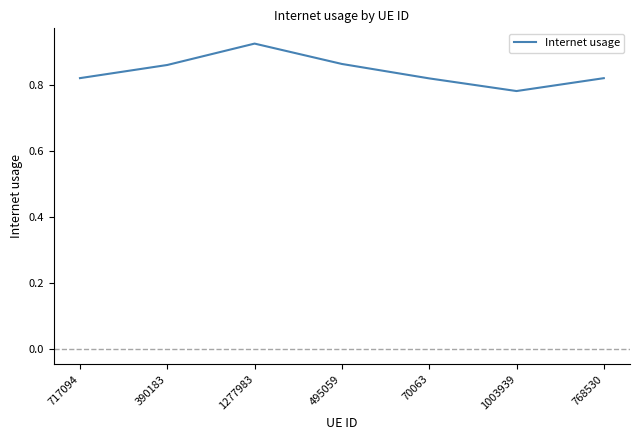

Which category has the lowest value across all series?

1003939